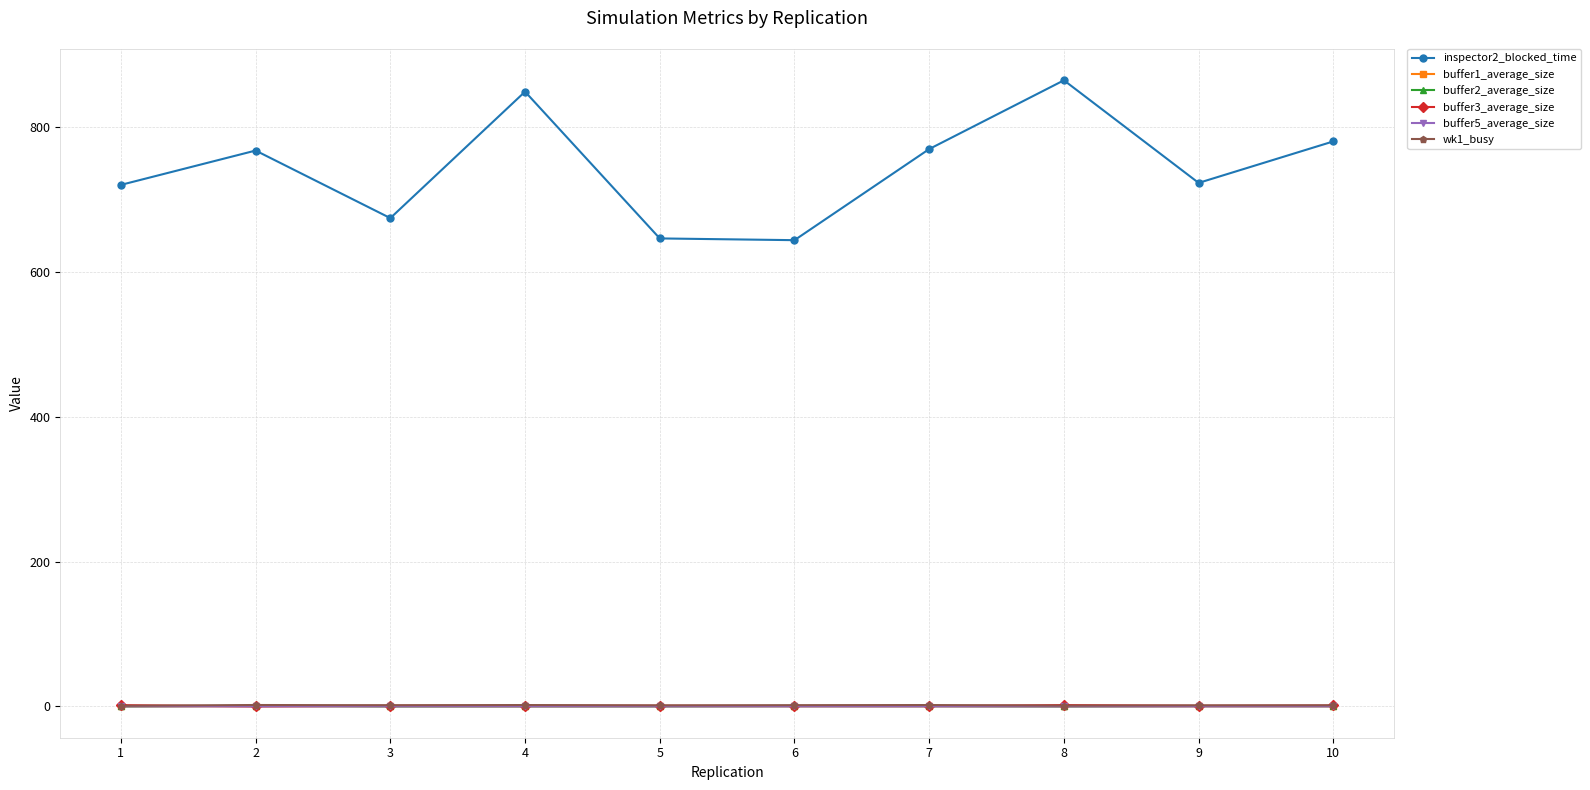

What is the average value of the buffer2_average_size series?

0.3